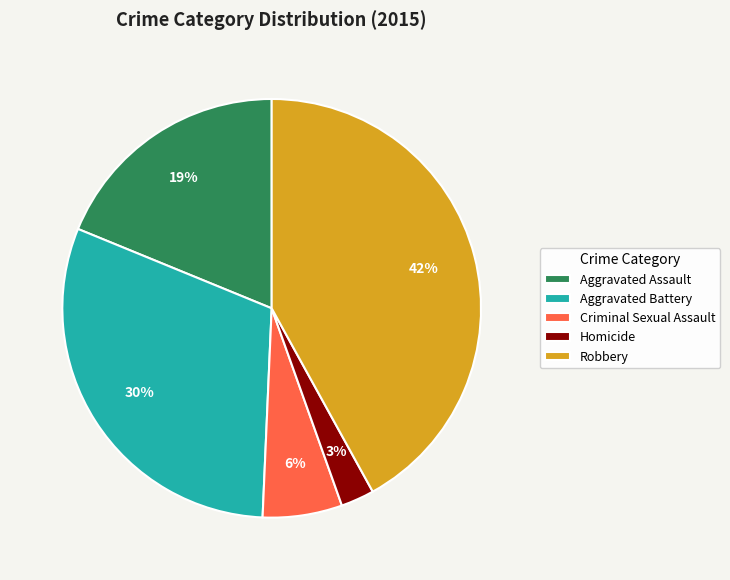

Between Aggravated Battery and Criminal Sexual Assault, which is larger?

Aggravated Battery